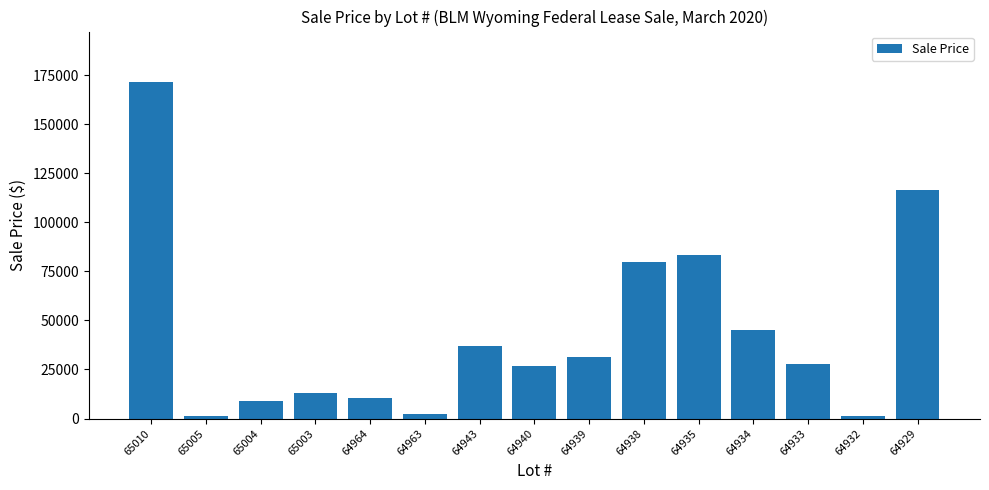

What is the value of the 6th bar from the left?

2553.6